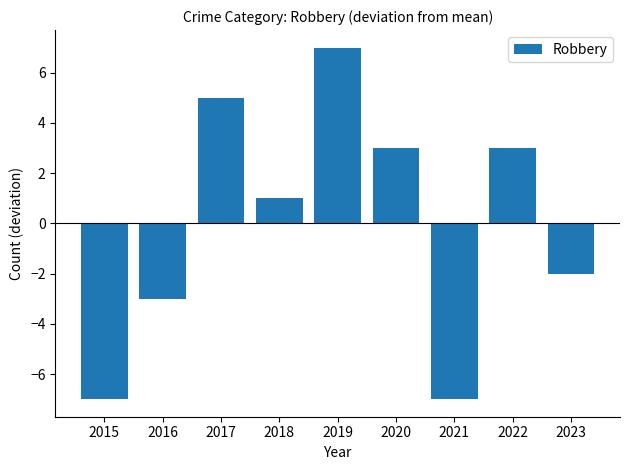

What is the value of the 2nd bar from the left?

-3